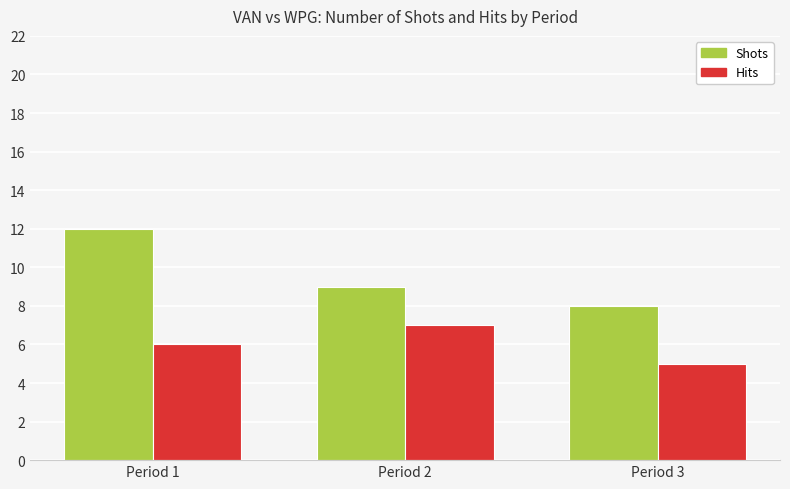

What is the highest value of the Shots series?

12